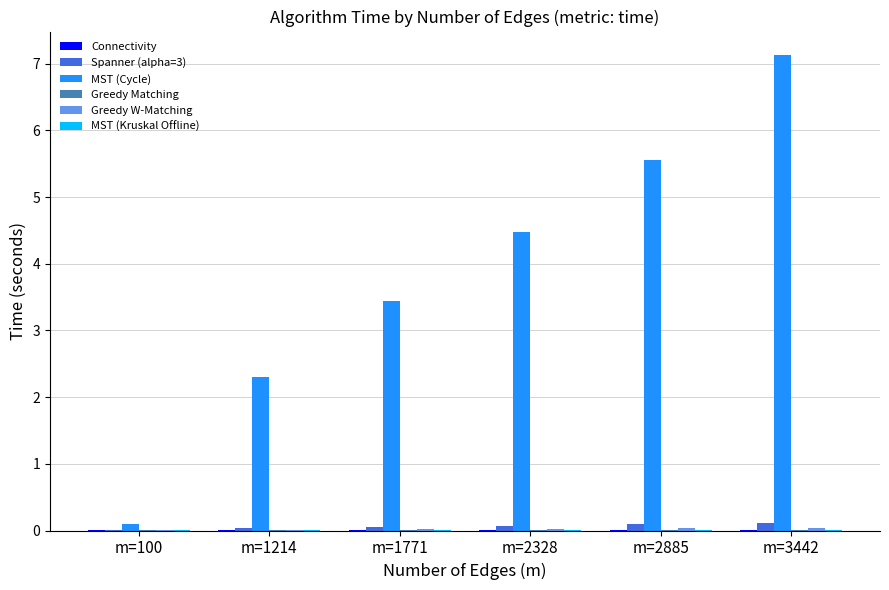

What is the greatest value displayed?

7.1